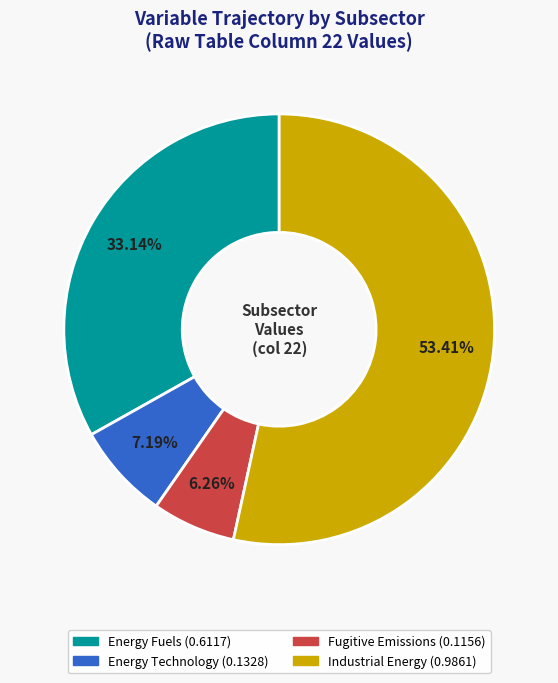

To the nearest percent, what is the difference between the largest and smallest slice percentages?

47%